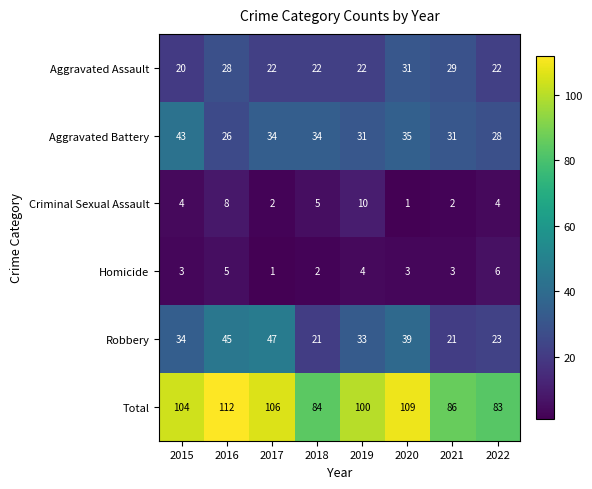

What is the difference between the Homicide values at 2018 and 2021?

1